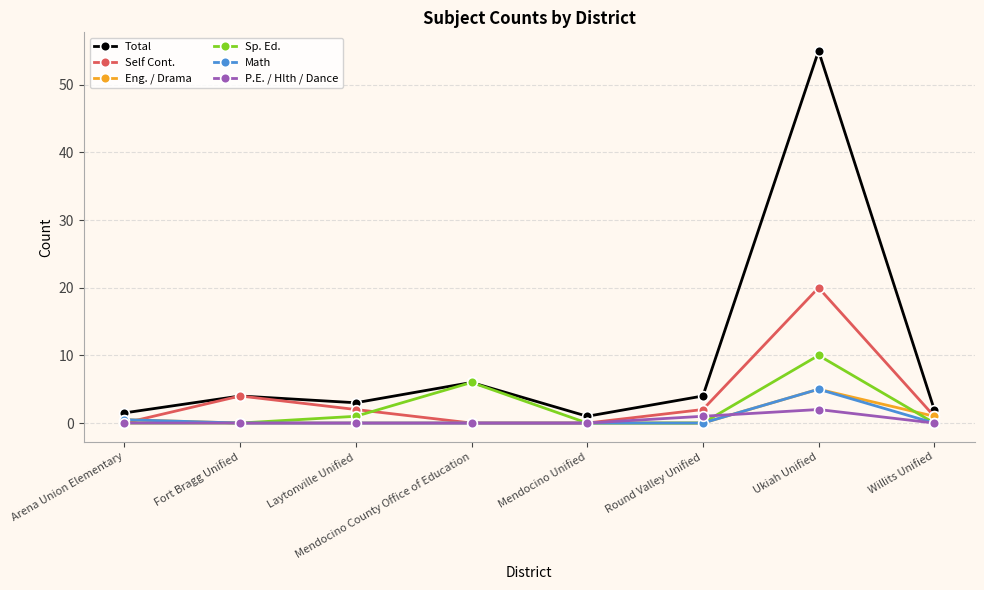

What is the spread (max minus min) of values at Willits Unified?

2.0